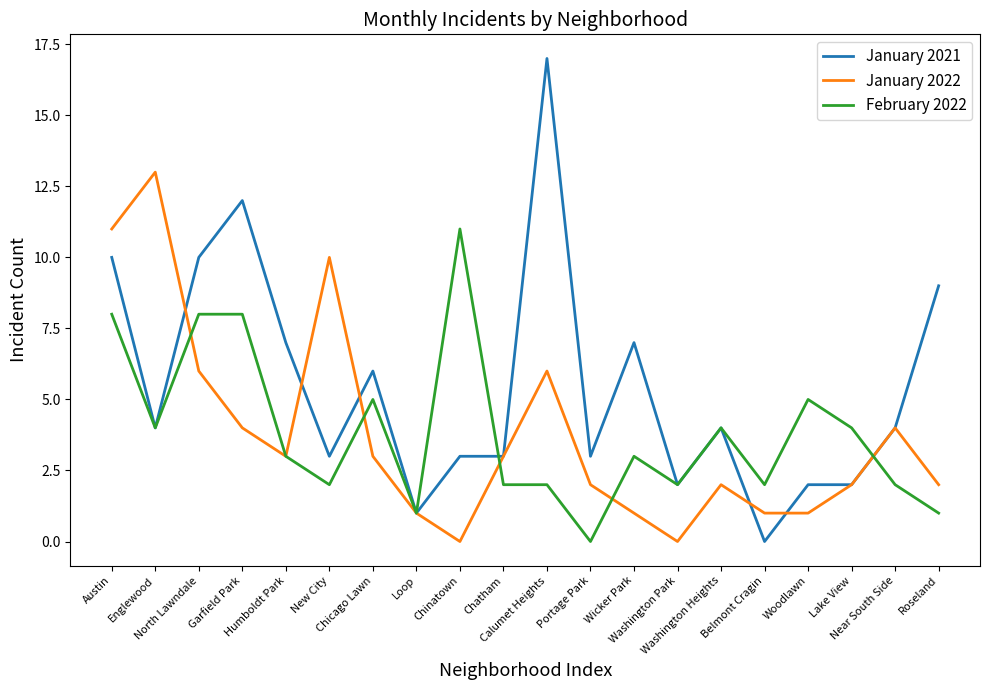

Which series has the widest spread of values?

January 2021